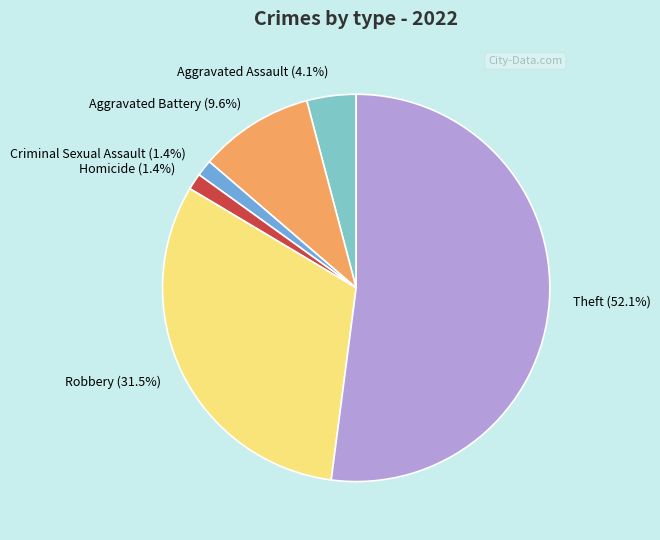

To the nearest percent, what is the difference between the Theft and Aggravated Battery slice percentages?

42%